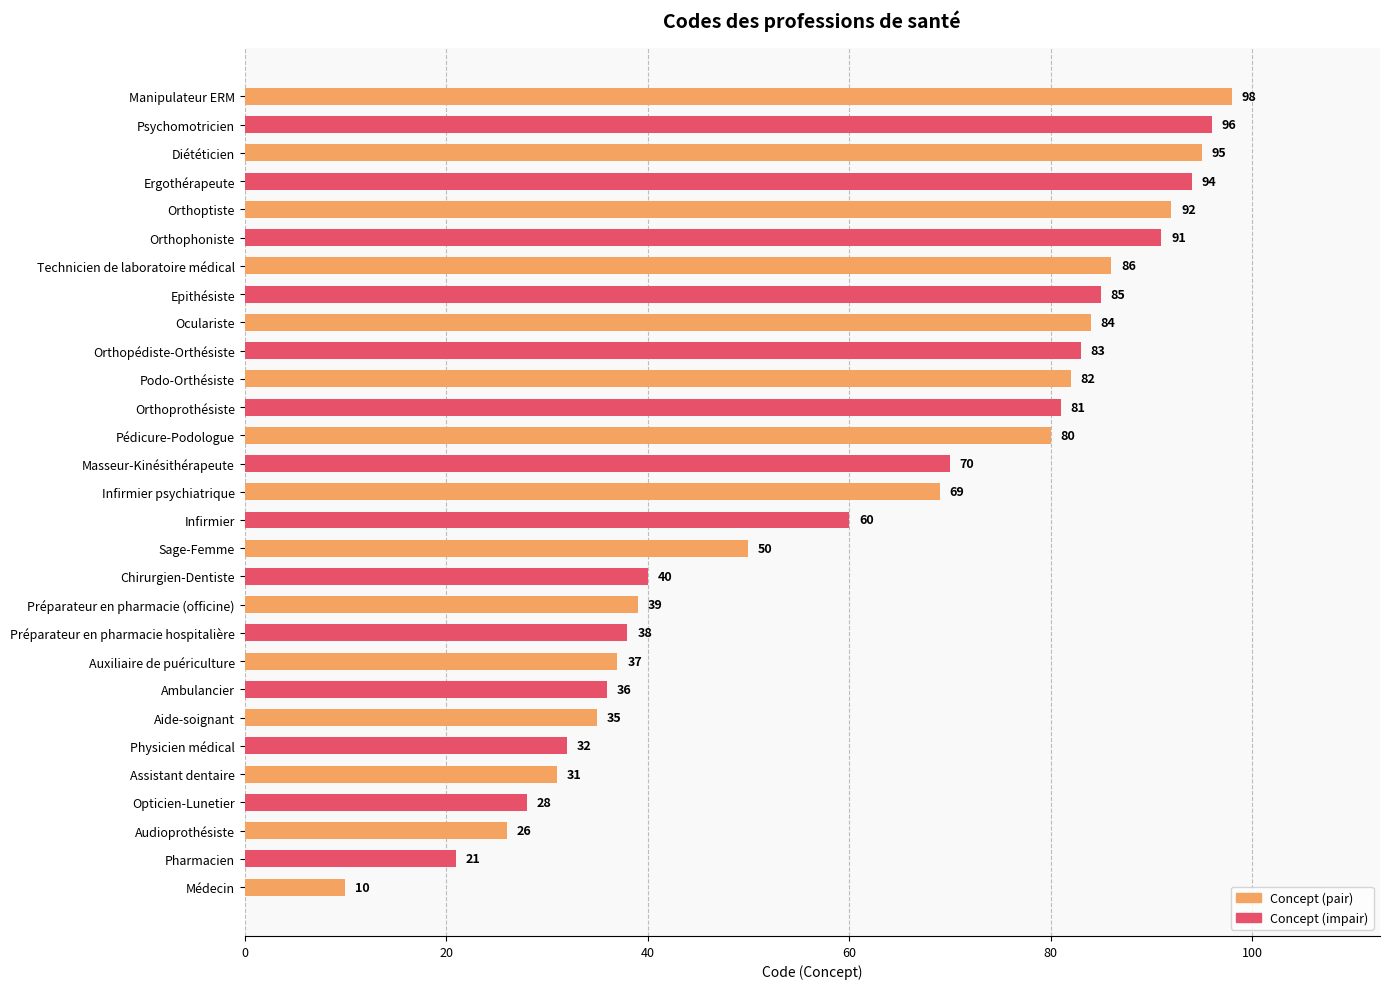

Rank the categories by value from highest to lowest.

Manipulateur ERM, Psychomotricien, Diététicien, Ergothérapeute, Orthoptiste, Orthophoniste, Technicien de laboratoire médical, Epithésiste, Oculariste, Orthopédiste-Orthésiste, Podo-Orthésiste, Orthoprothésiste, Pédicure-Podologue, Masseur-Kinésithérapeute, Infirmier psychiatrique, Infirmier, Sage-Femme, Chirurgien-Dentiste, Préparateur en pharmacie (officine), Préparateur en pharmacie hospitalière, Auxiliaire de puériculture, Ambulancier, Aide-soignant, Physicien médical, Assistant dentaire, Opticien-Lunetier, Audioprothésiste, Pharmacien, Médecin